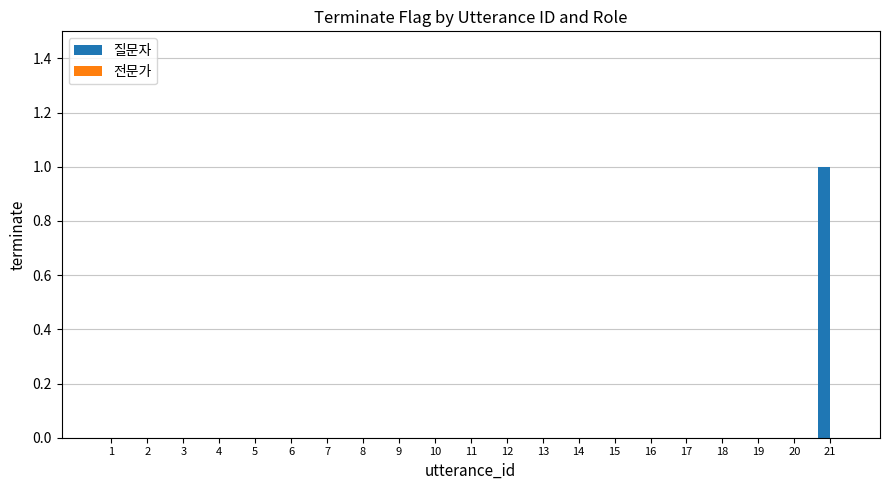

The value at 17 is 0. True or false?

True